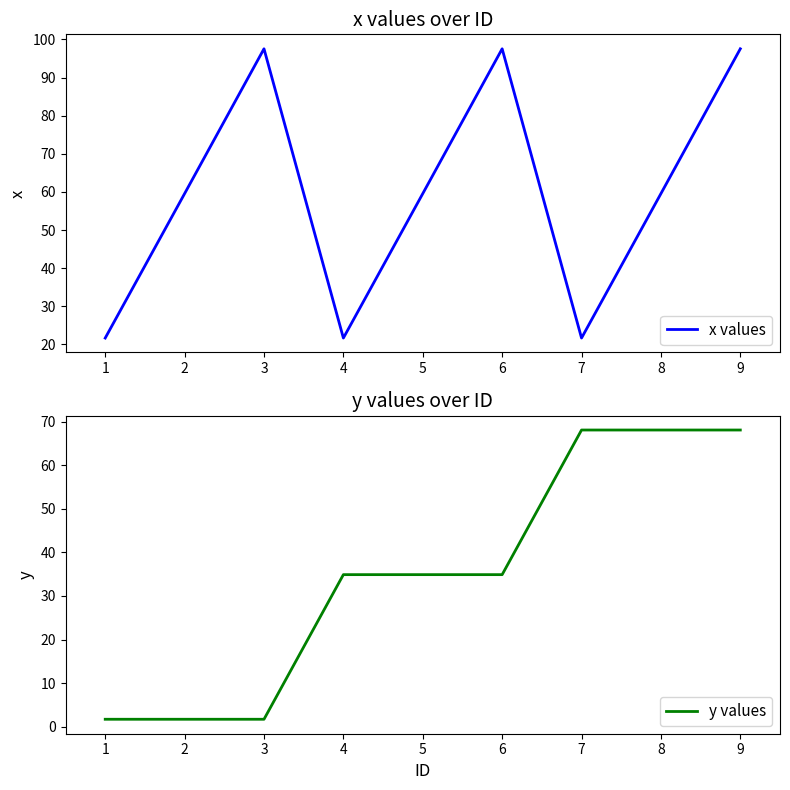

True or false: x values has more than 2 interior local peaks.

False